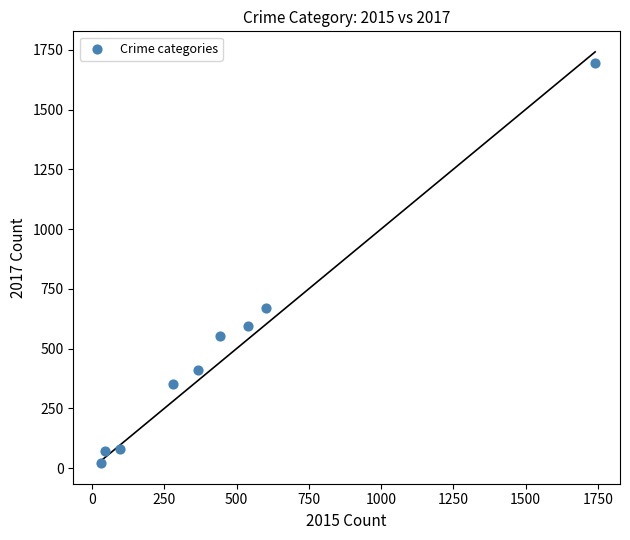

What Y value in the scatter plot is closest to 857?

668